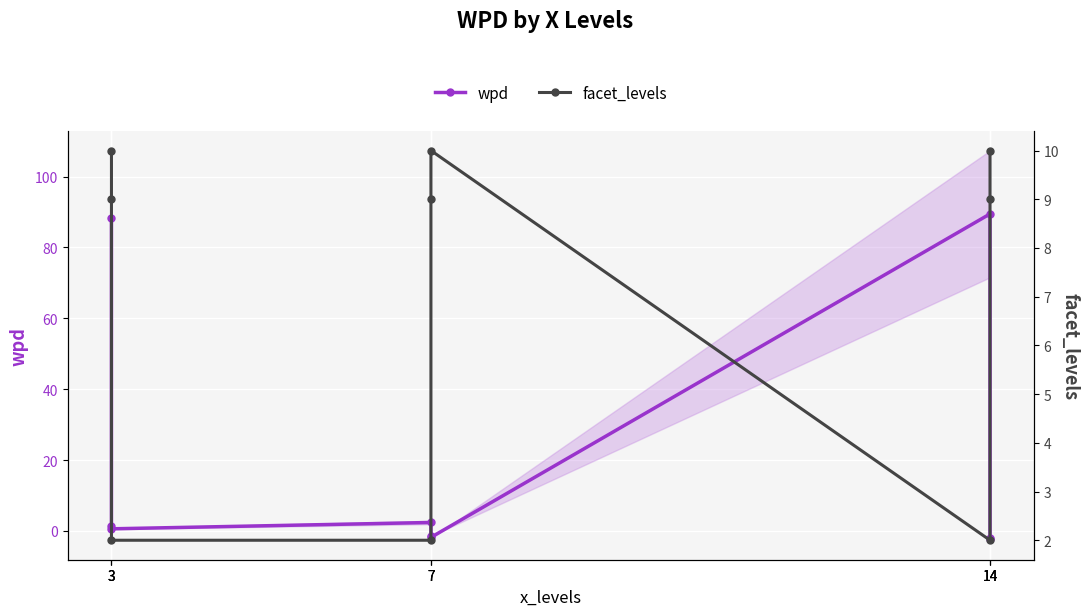

Which series ends up on top after the final intersection of wpd and facet_levels?

facet_levels